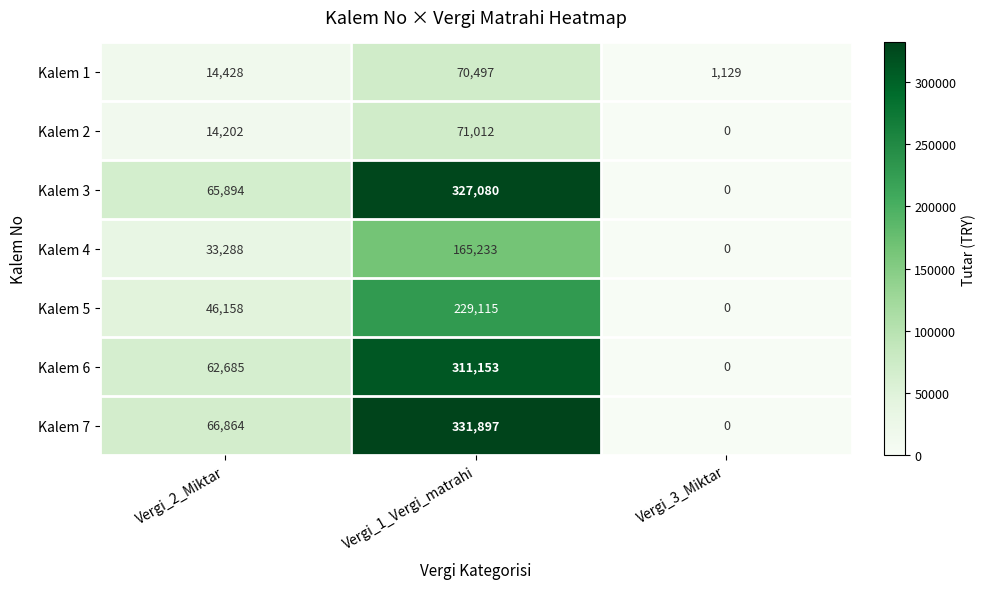

Is it true that Kalem 5 equals 102893 at Vergi_1_Vergi_matrahi?

False